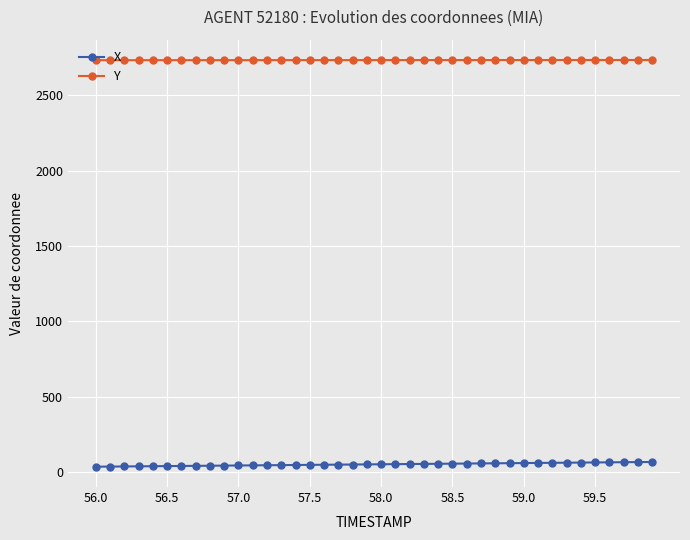

What is the sum of all Y values?

109378.9